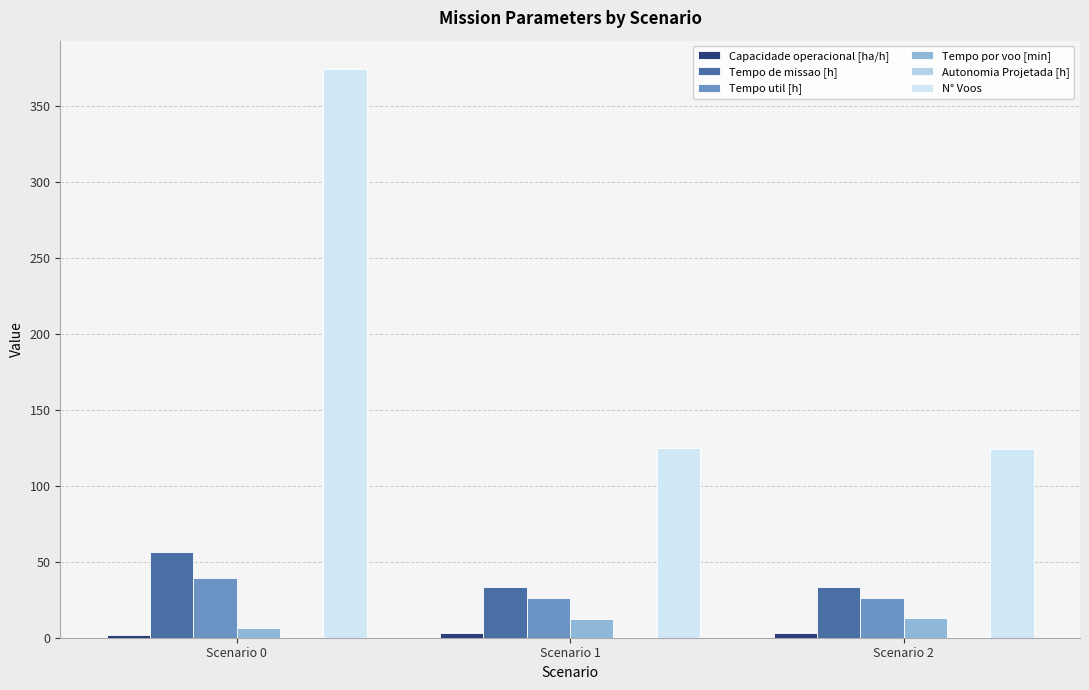

Which series changed the most between Scenario 0 and Scenario 1?

N° Voos